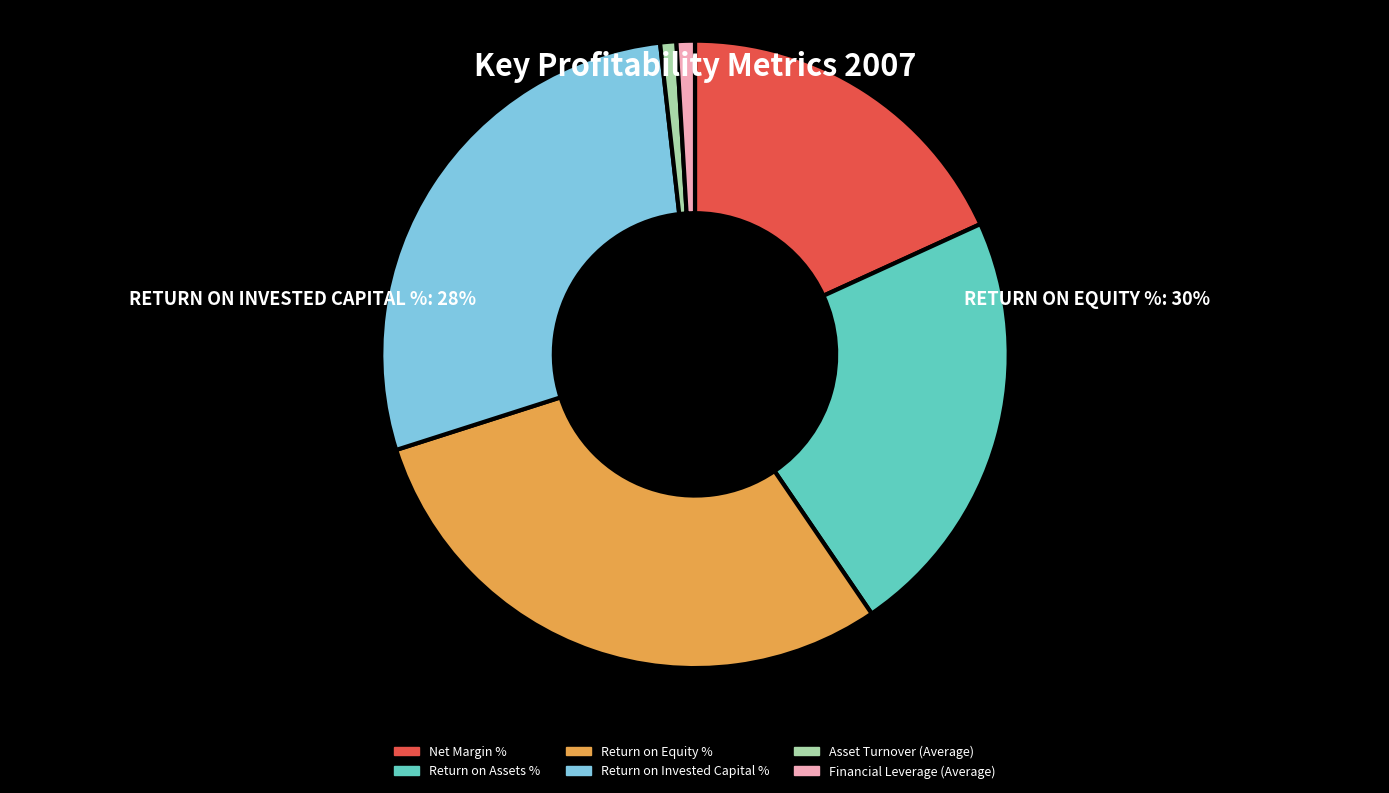

Does Return on Assets % account for over 50% of the chart?

No